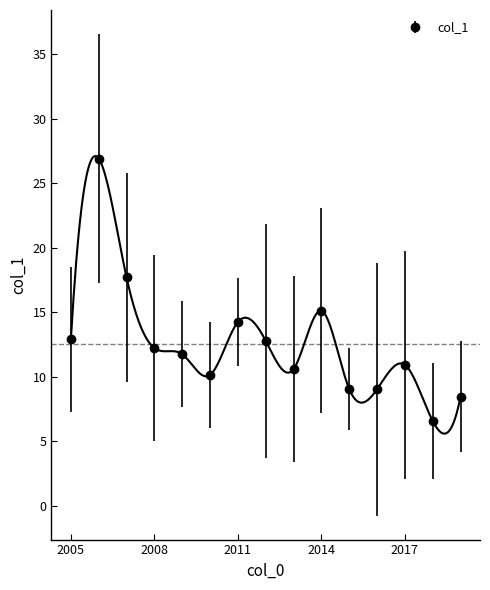

How many values are below 11?

7